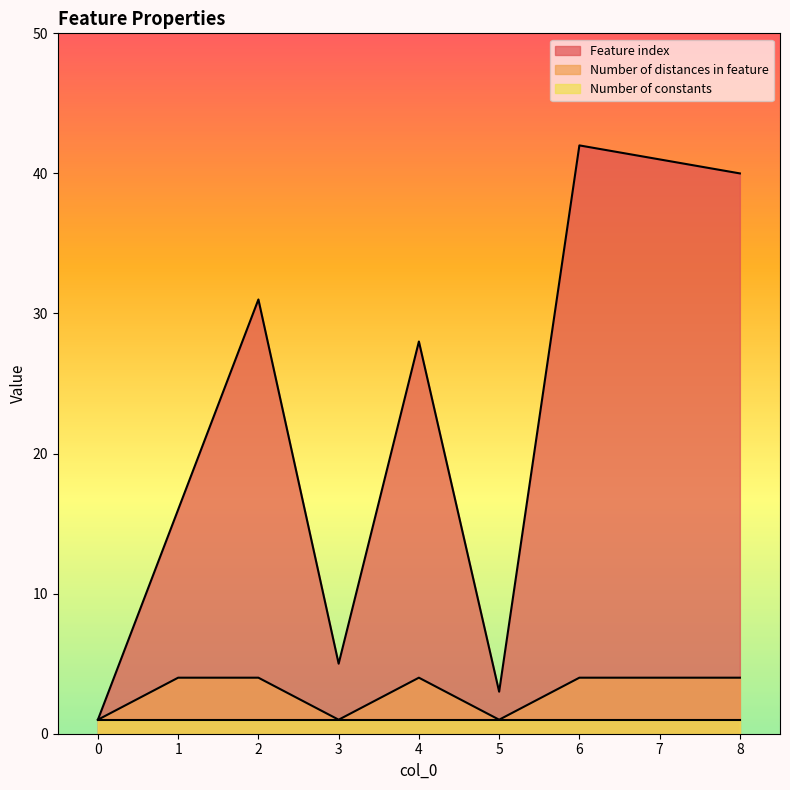

List the series in order of their peak value, lowest first.

Number of constants, Number of distances in feature, Feature index